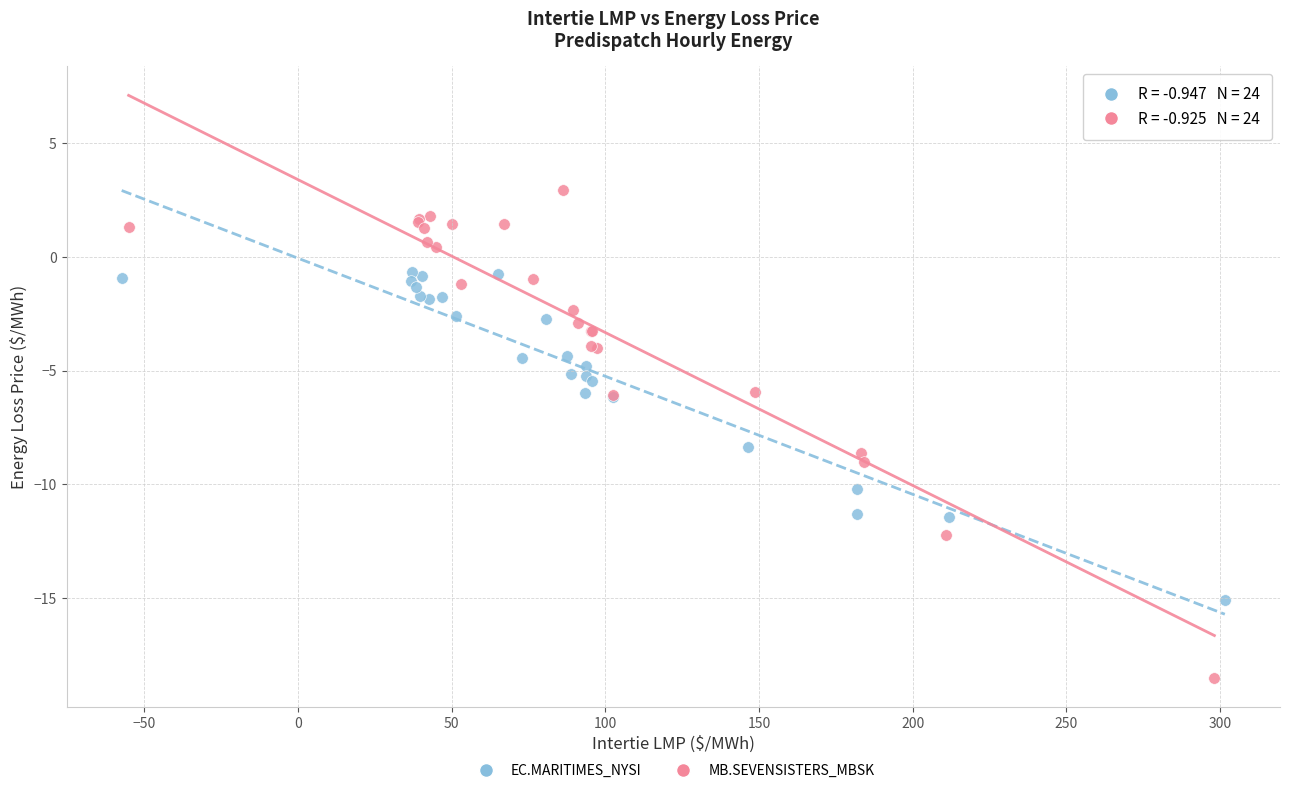

Which series contains the highest Y value?

MB.SEVENSISTERS_MBSK